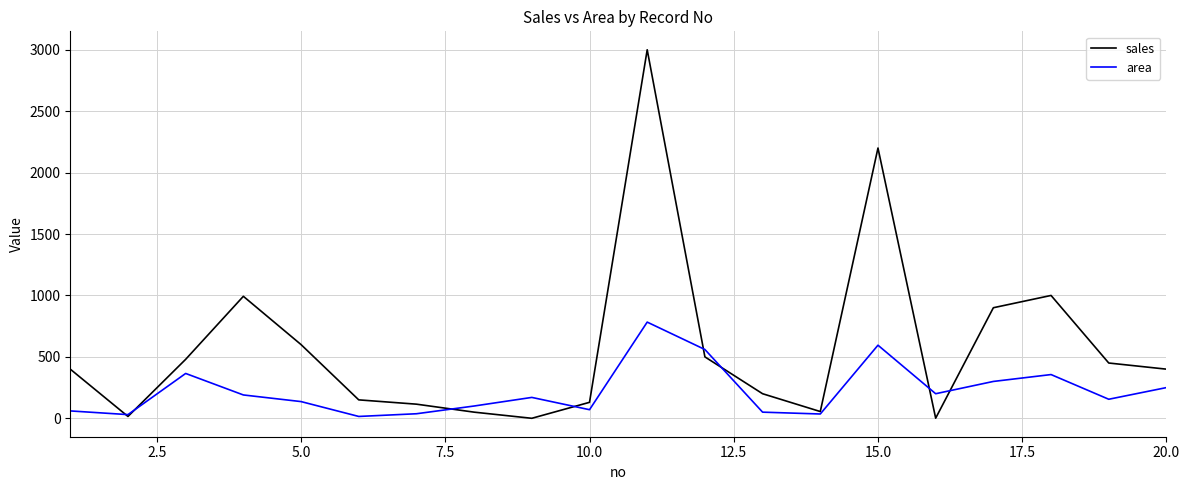

What are all the series names shown in the legend?

sales, area